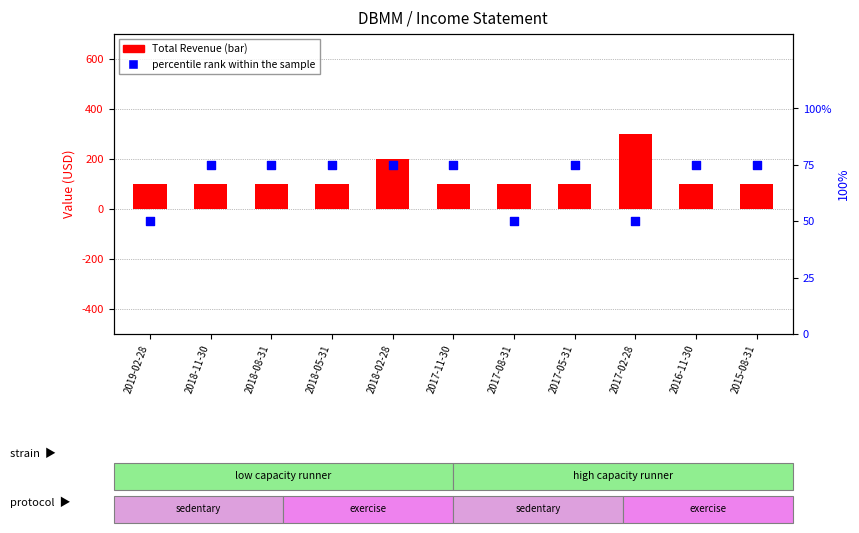

Which series has the largest total across all categories?

Total Revenue